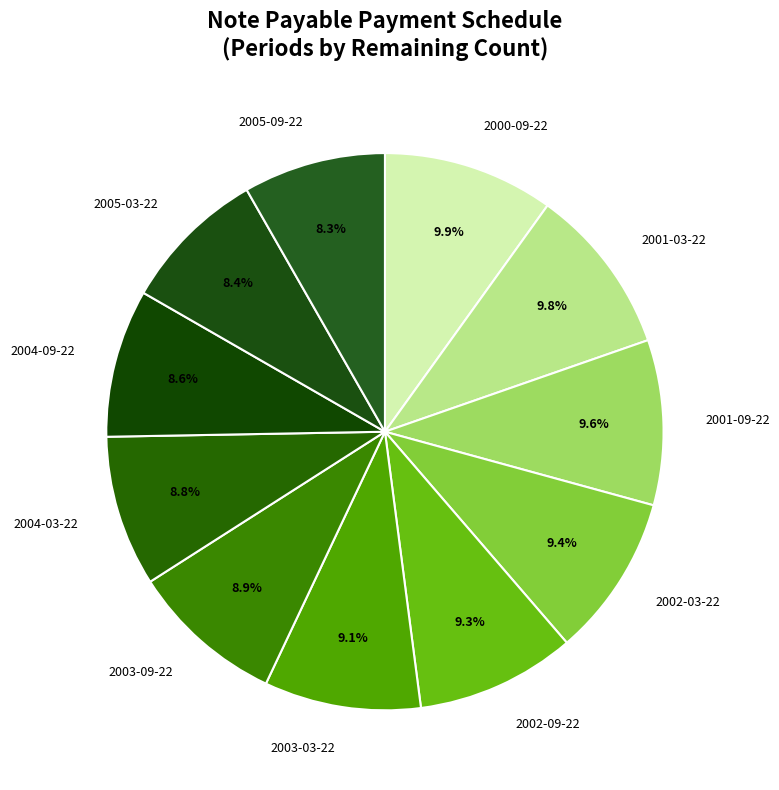

Is there a majority slice in this chart?

No